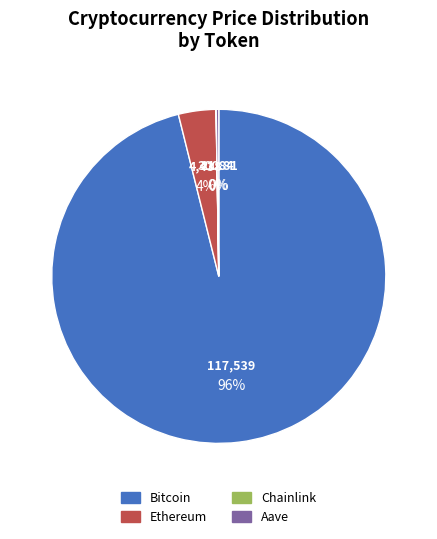

Does Aave account for over 50% of the chart?

No